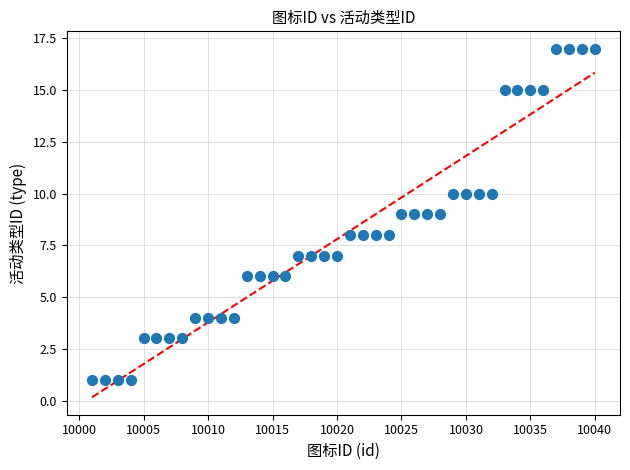

What is the range of X values (max minus min)?

39